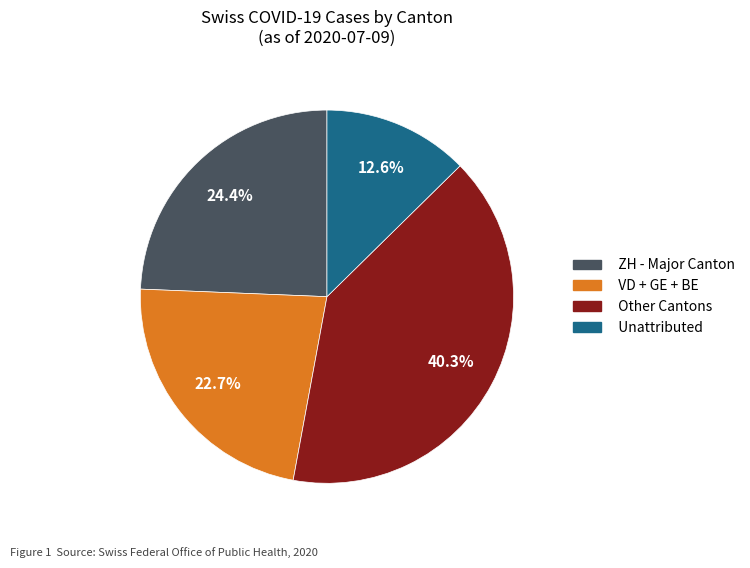

Does any single category account for the majority?

No